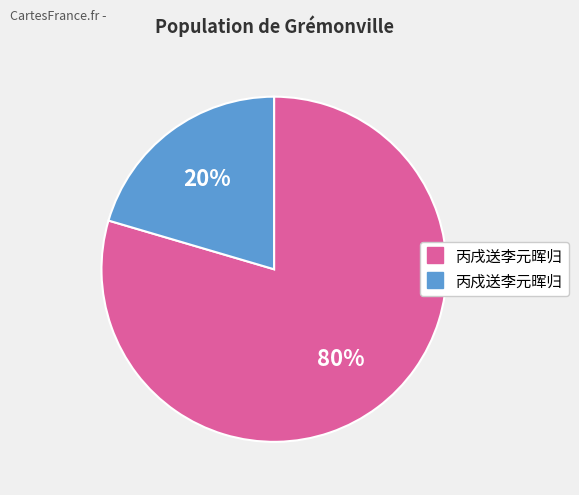

To the nearest percent, what is the combined percentage of 丙戍送李元晖归 and 丙戌送李元晖归?

100%